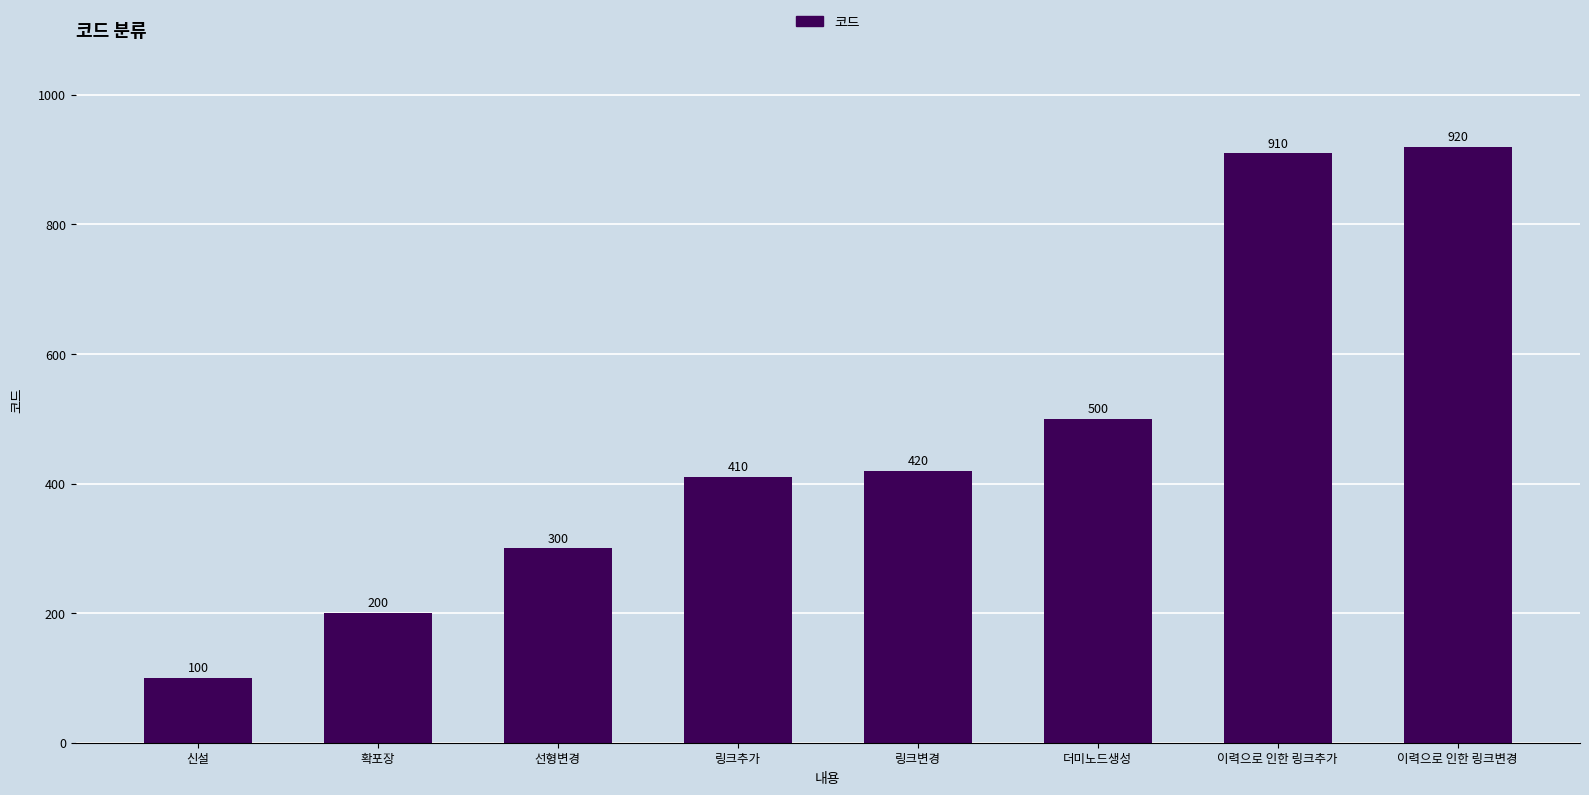

Reading left to right, list all the values displayed in this chart.

신설=100	확포장=200	선형변경=300	링크추가=410	링크변경=420	더미노드생성=500	이력으로 인한 링크추가=910	이력으로 인한 링크변경=920